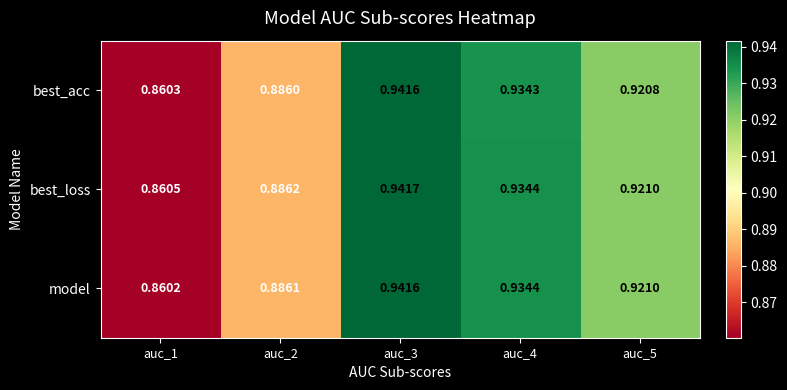

Which series has the largest total across all categories?

best_loss